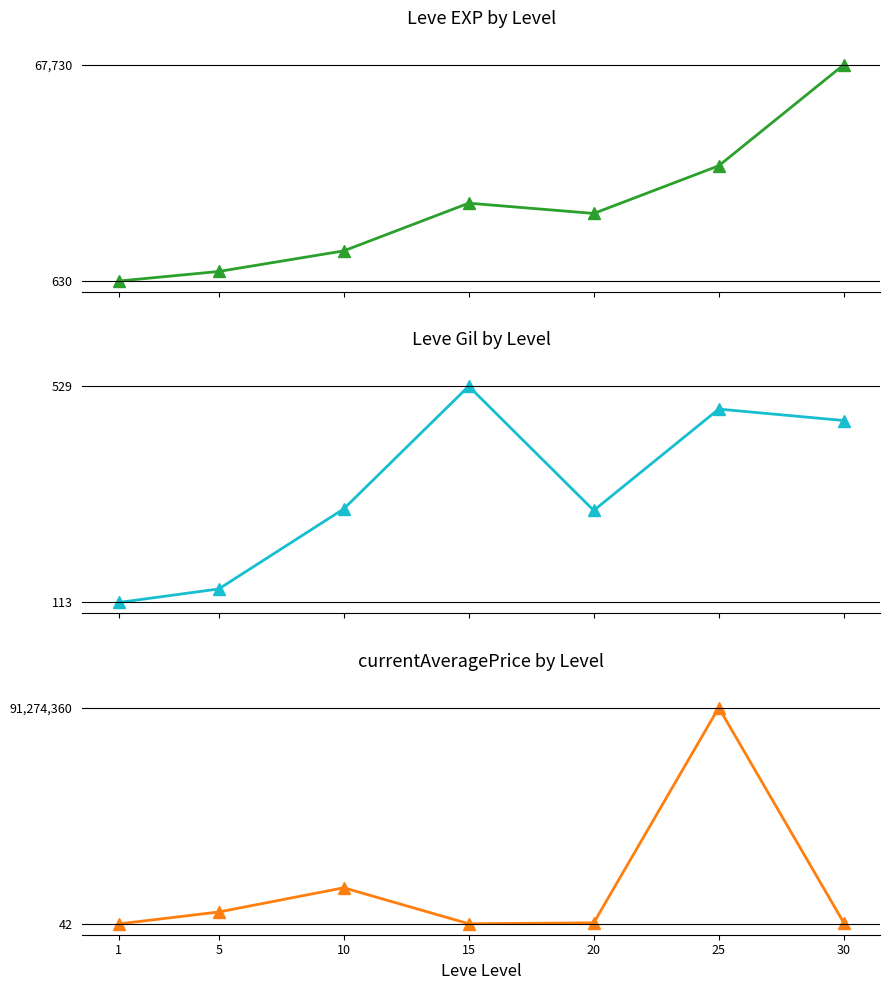

In currentAveragePrice, how many points are lower than both neighbors (excluding endpoints)?

1